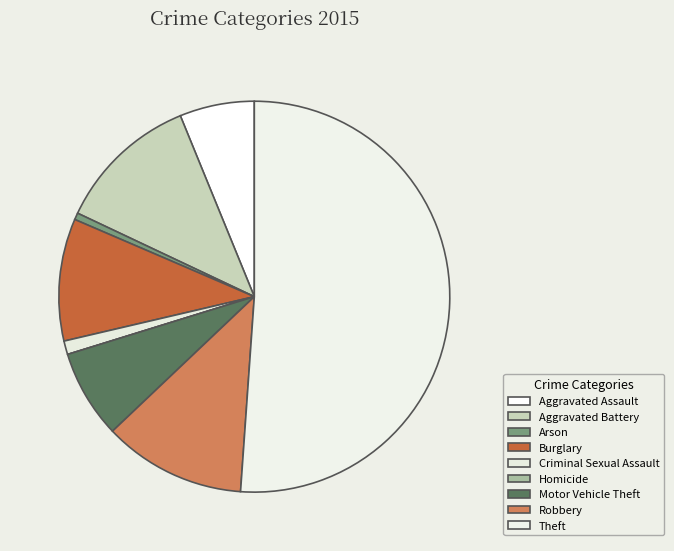

How many slices are in this pie chart?

9